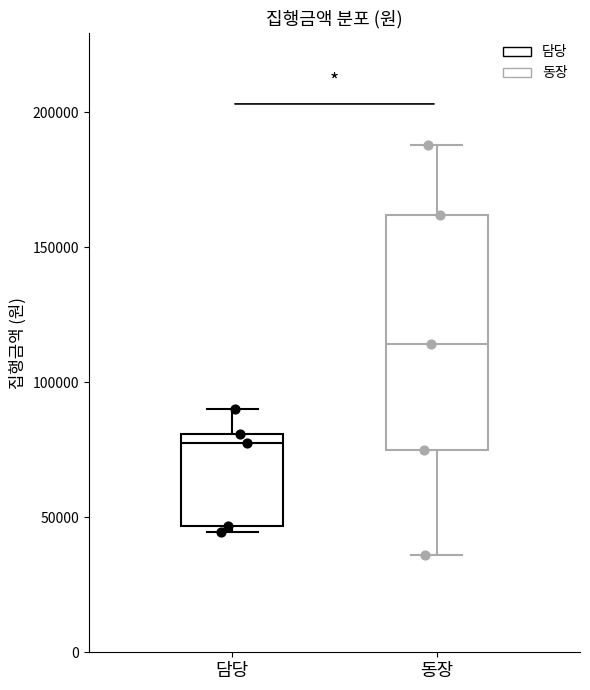

Which box has the lowest median line?

담당